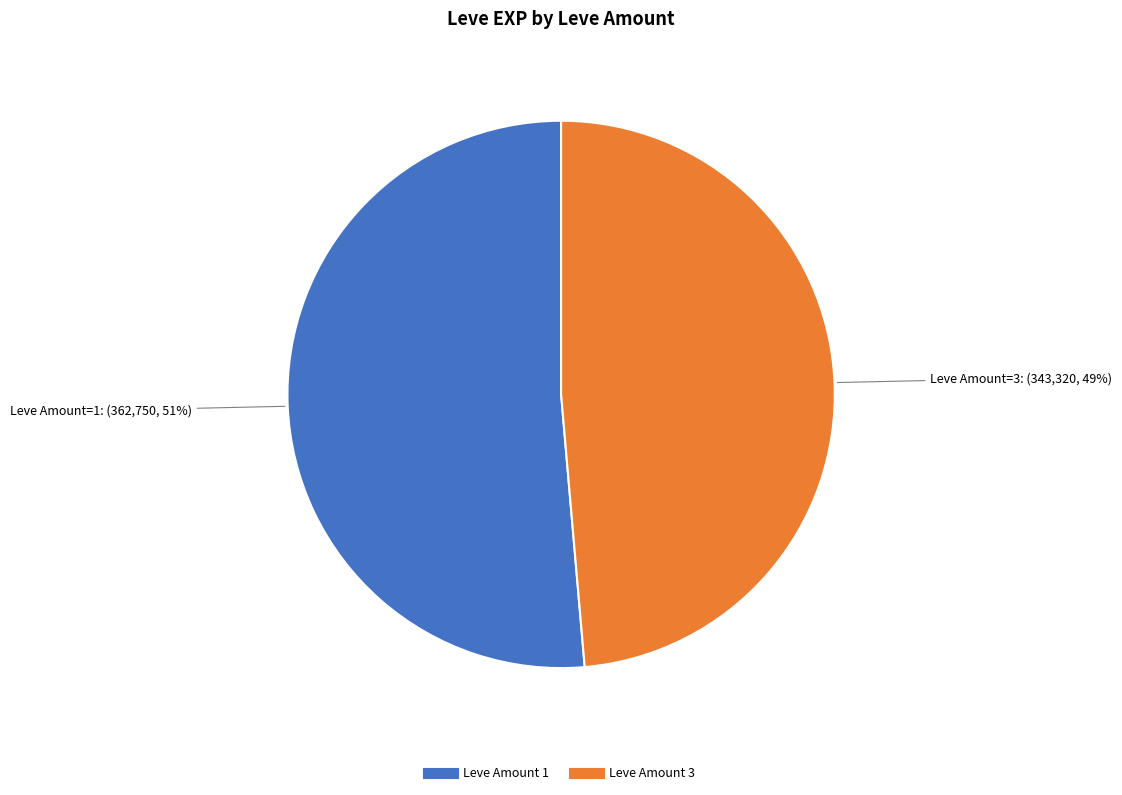

To the nearest percent, what is the average slice percentage?

50%